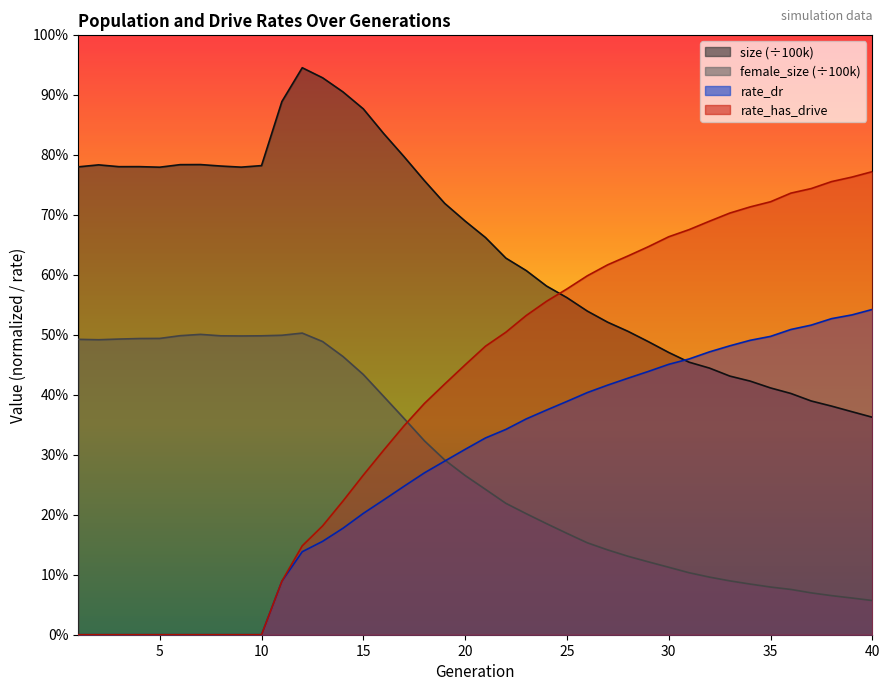

What are all the series names shown in the legend?

size, female_size, rate_dr, rate_has_drive